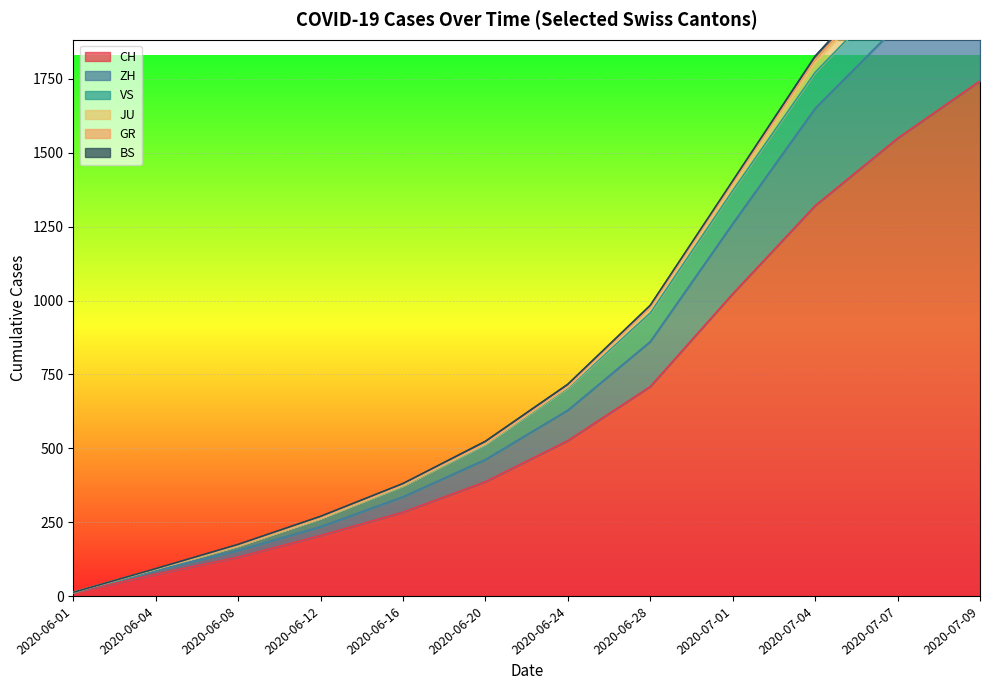

What is the lowest value of the ZH series?

12